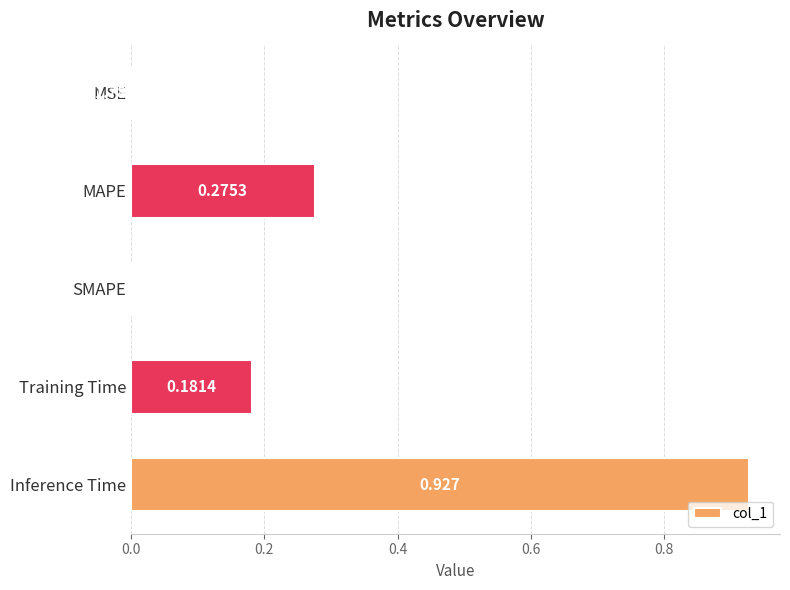

Which category has the highest value across all series?

Inference Time